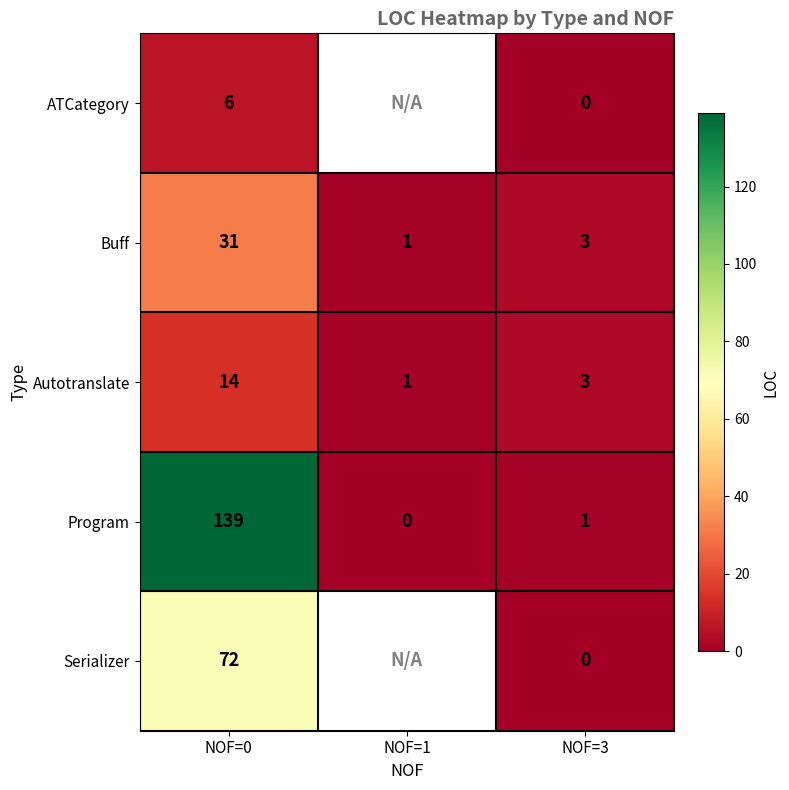

What is the difference between the maximum and minimum values in the Serializer series?

72.0